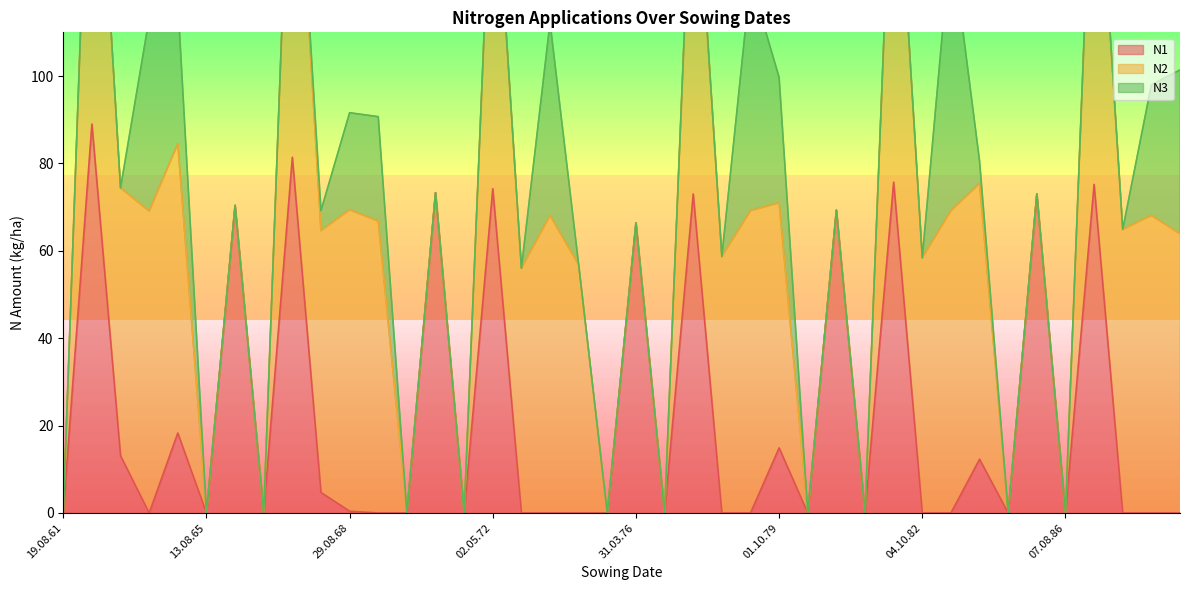

Reading left to right, what are all the values shown in this chart?

N1: 0.0	89.0	13.1	0.0	18.3	0.0	70.4	0.0	81.4	4.7	0.4	0.0	0.0	73.3	0.0	74.2	0.0	0.0	0.0	0.0	66.4	0.0	73.0	0.0	0.0	14.9	0.0	69.3	0.0	75.7	0.0	0.0	12.3	0.0	73.0	0.0	75.2	0.0	0.0	0.0
N2: 0.0	93.9	61.3	69.1	66.2	0.0	0.0	0.0	93.6	59.9	69.0	66.8	0.0	0.0	0.0	83.3	56.0	68.1	56.8	0.0	0.0	0.0	86.4	58.7	69.2	56.1	0.0	0.0	0.0	89.3	58.4	69.2	63.1	0.0	0.0	0.0	91.9	64.9	68.1	63.9
N3: 0.0	0.0	0.0	44.1	32.6	0.0	0.0	0.0	0.0	4.6	22.2	23.9	0.0	0.0	0.0	0.0	0.0	44.2	0.0	0.0	0.0	0.0	0.0	0.0	52.8	28.7	0.0	0.0	0.0	0.0	0.0	62.6	5.2	0.0	0.0	0.0	0.0	0.0	29.9	37.5